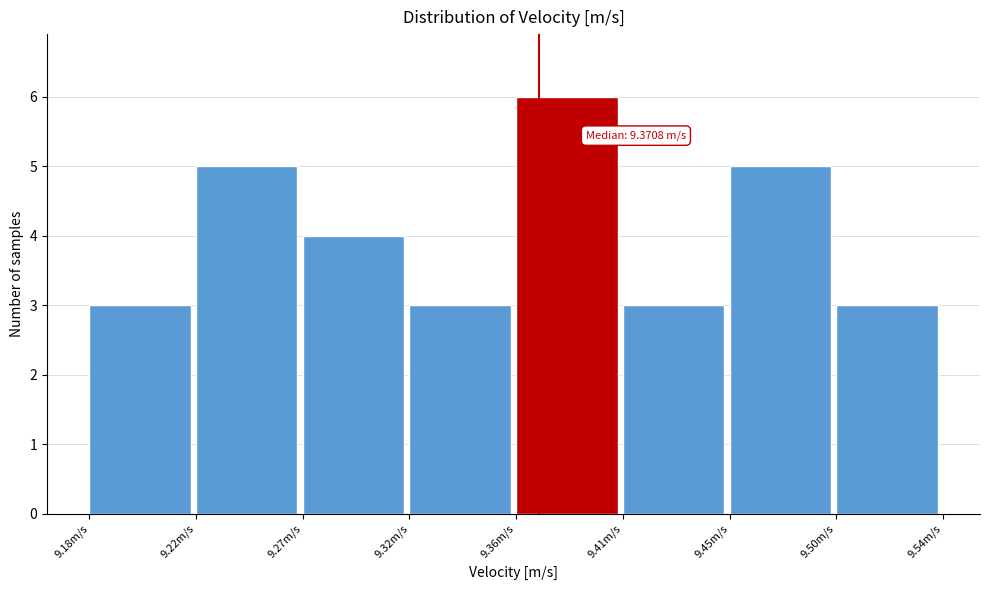

Reading right to left, extract all data points from this chart.

3	5	3	6	3	4	5	3